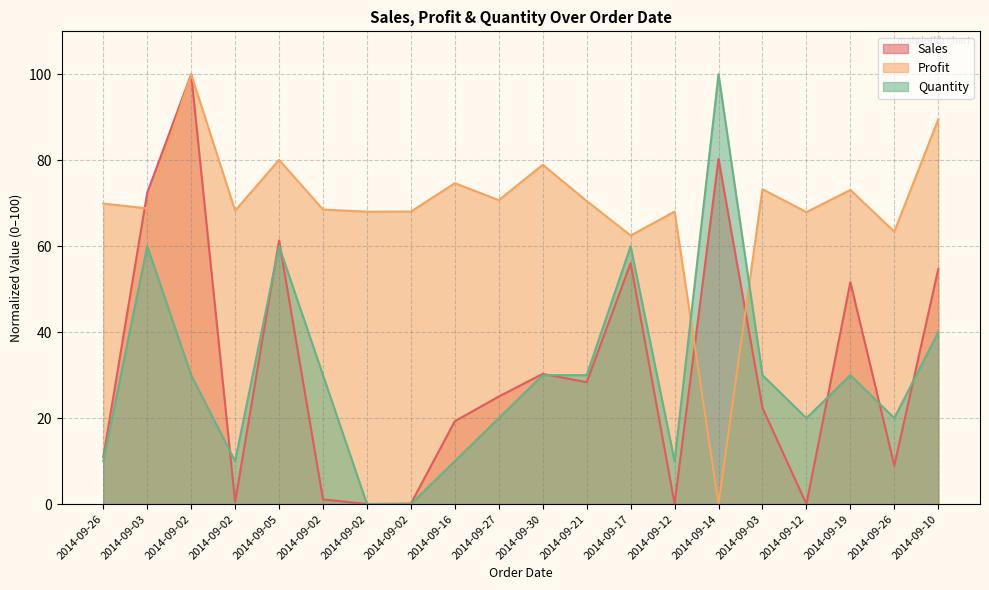

What is the maximum value for Quantity?

100.0